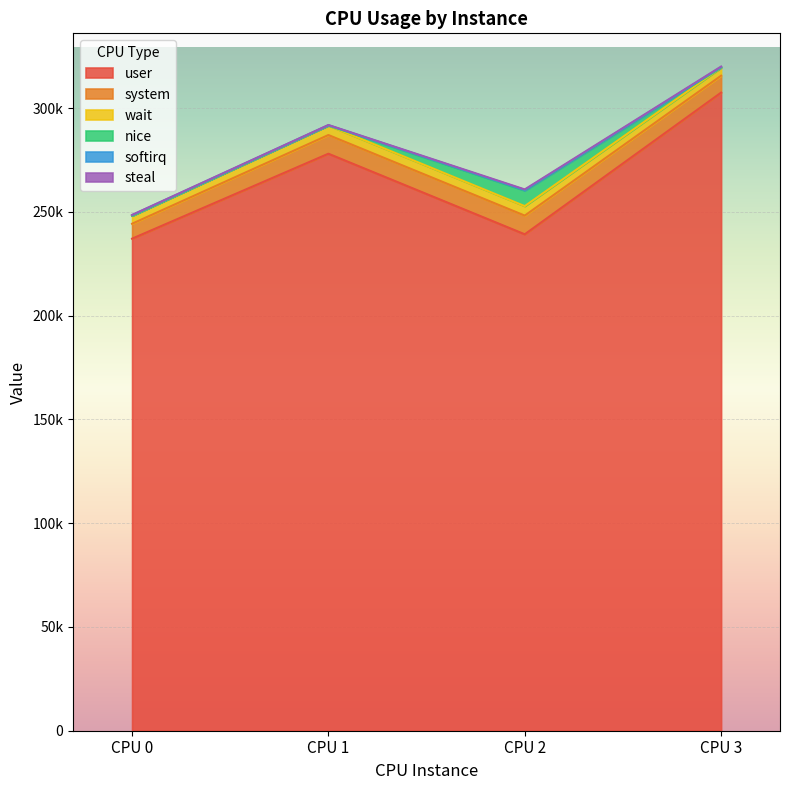

At which category does steal reach its first local peak?

CPU 2